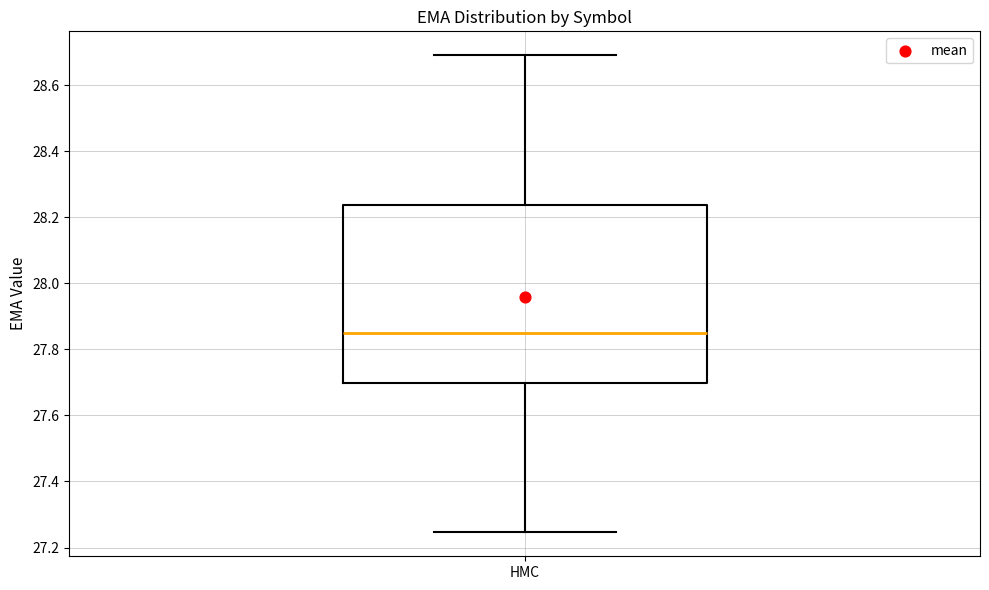

Where does the upper whisker of the box for HMC end on the y-axis? The values are not printed on the chart, so give them approximately, as read against the axis.

28.70